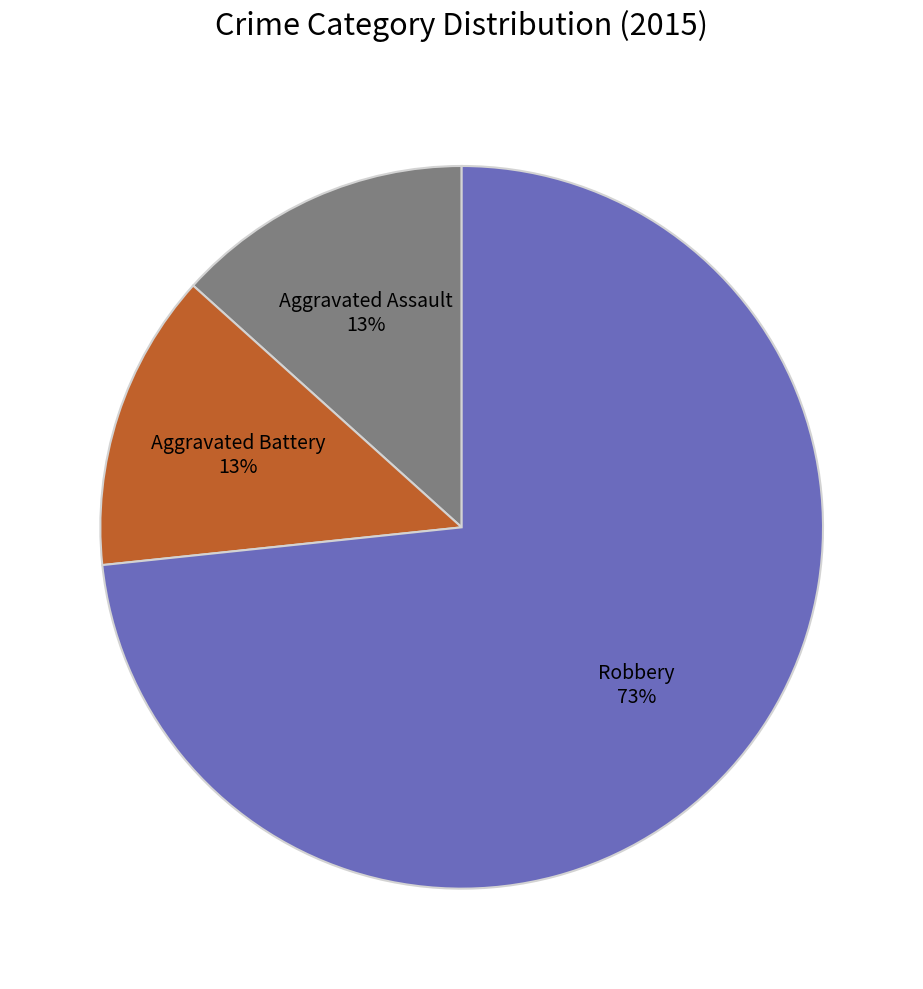

To the nearest percent, what is the combined percentage of Aggravated Battery and Robbery?

87%